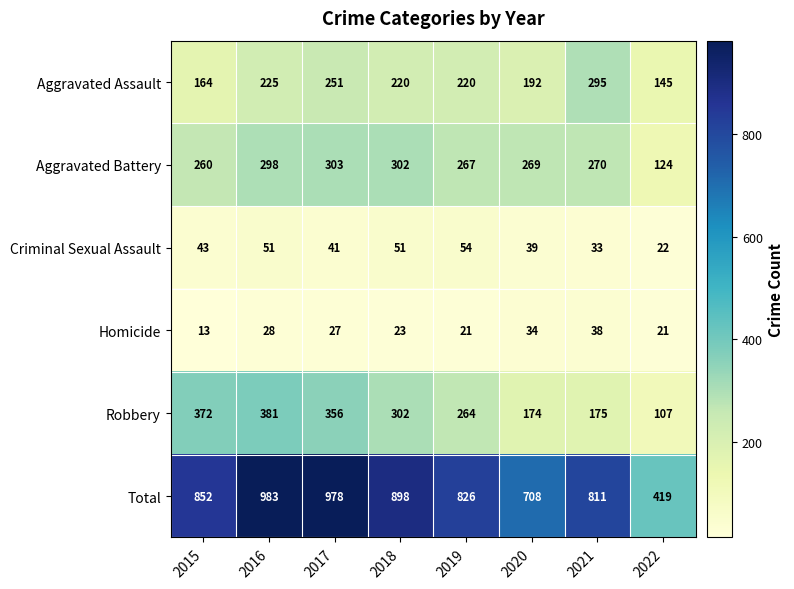

What is the approximate value of Aggravated Assault at 2017, to the nearest 50?

250